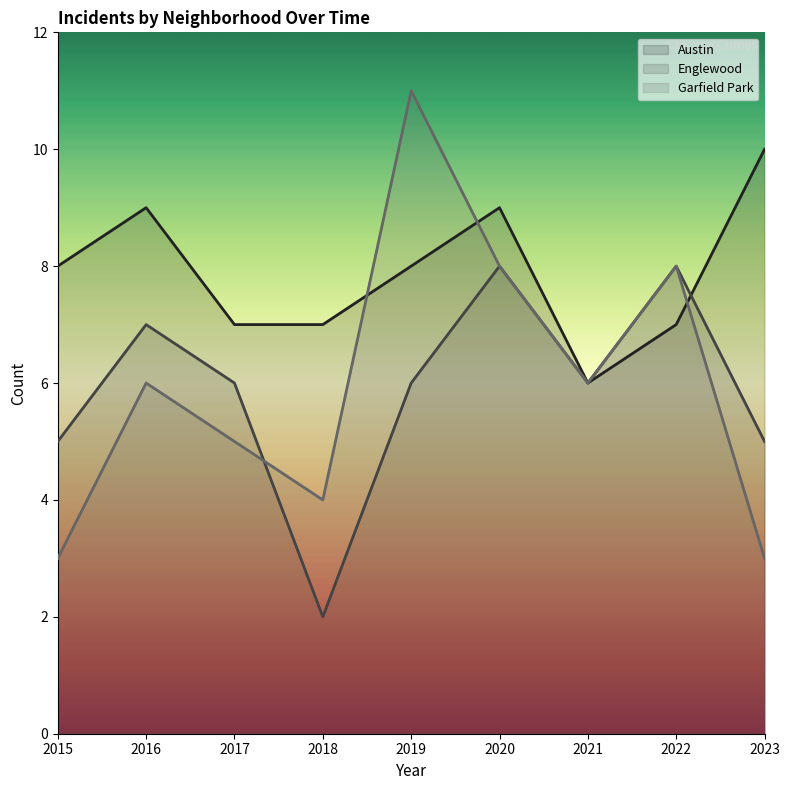

The Austin series shows 12 at 2017. True or false?

False